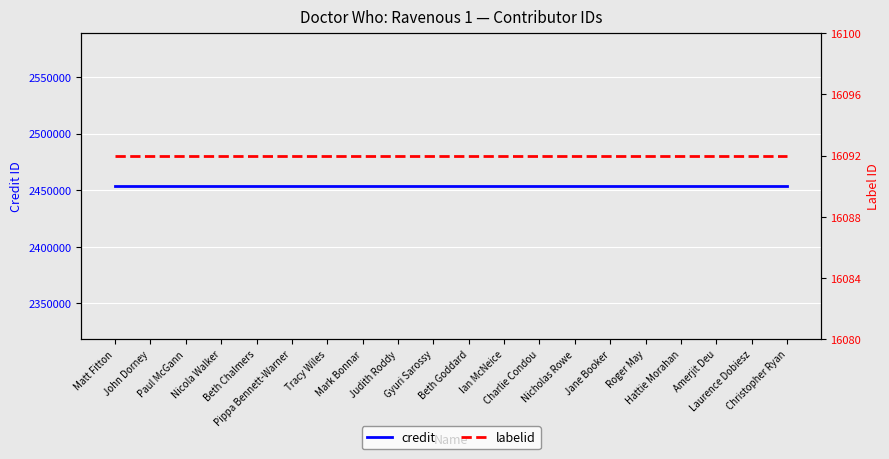

True or false: labelid and credit intersect in this chart.

False